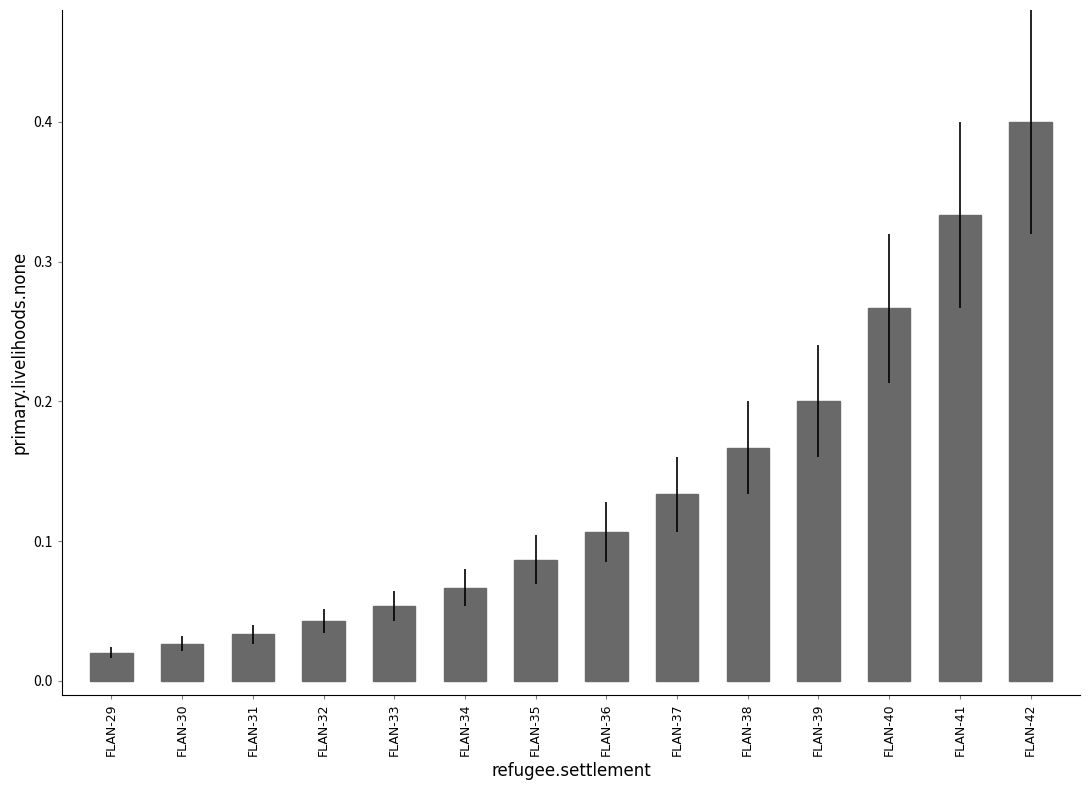

Rank the categories by value from highest to lowest.

FLAN-42, FLAN-41, FLAN-40, FLAN-39, FLAN-38, FLAN-37, FLAN-36, FLAN-35, FLAN-34, FLAN-33, FLAN-32, FLAN-31, FLAN-30, FLAN-29